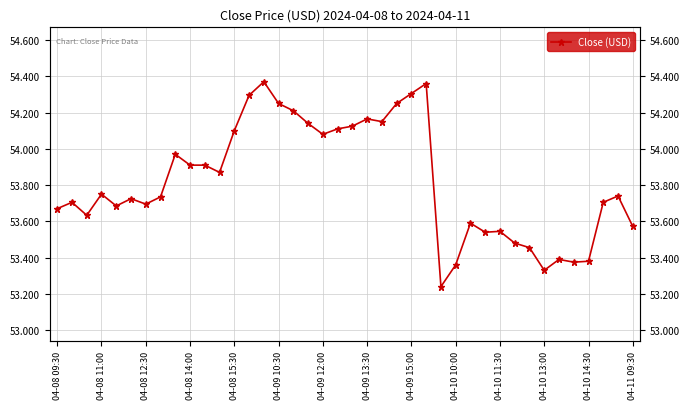

Between 16 and 26, which is larger?

16